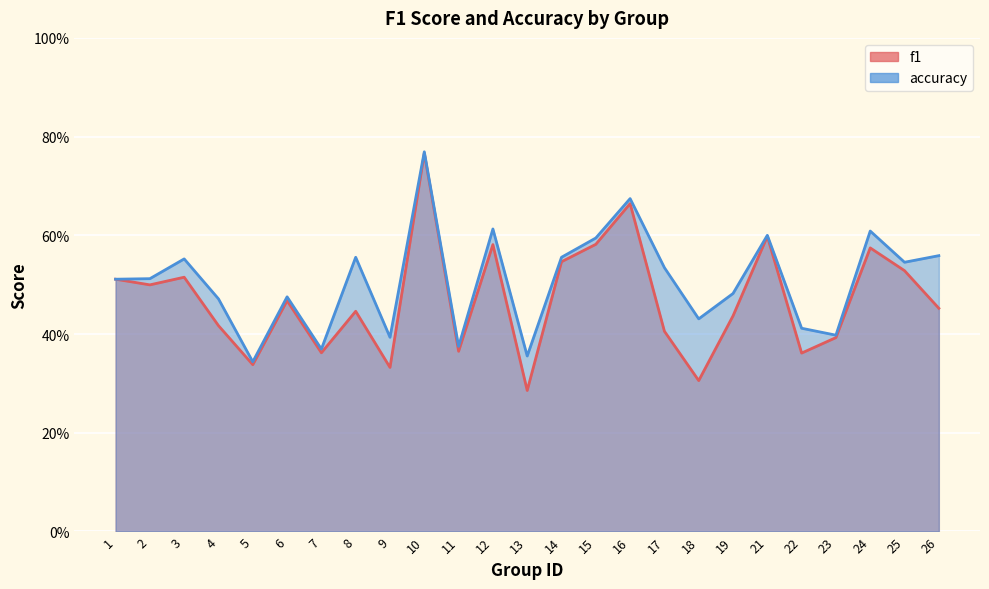

Which category has the highest value in the accuracy series?

10